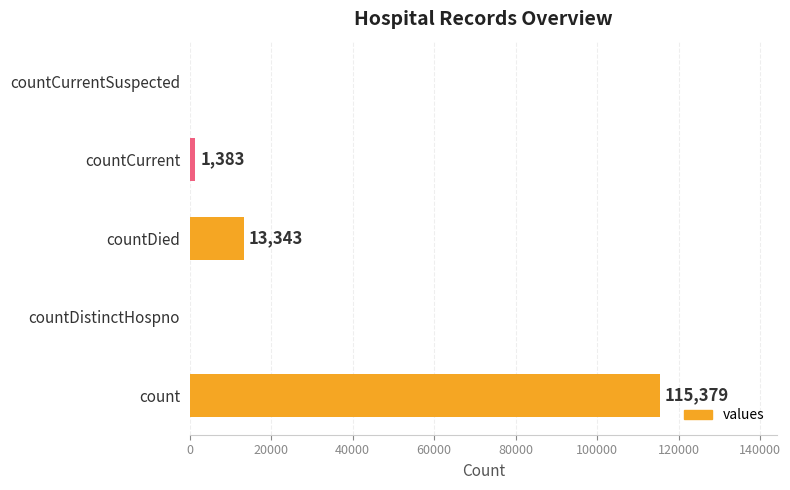

What is the sum of the values at countDied and countCurrentSuspected?

13343